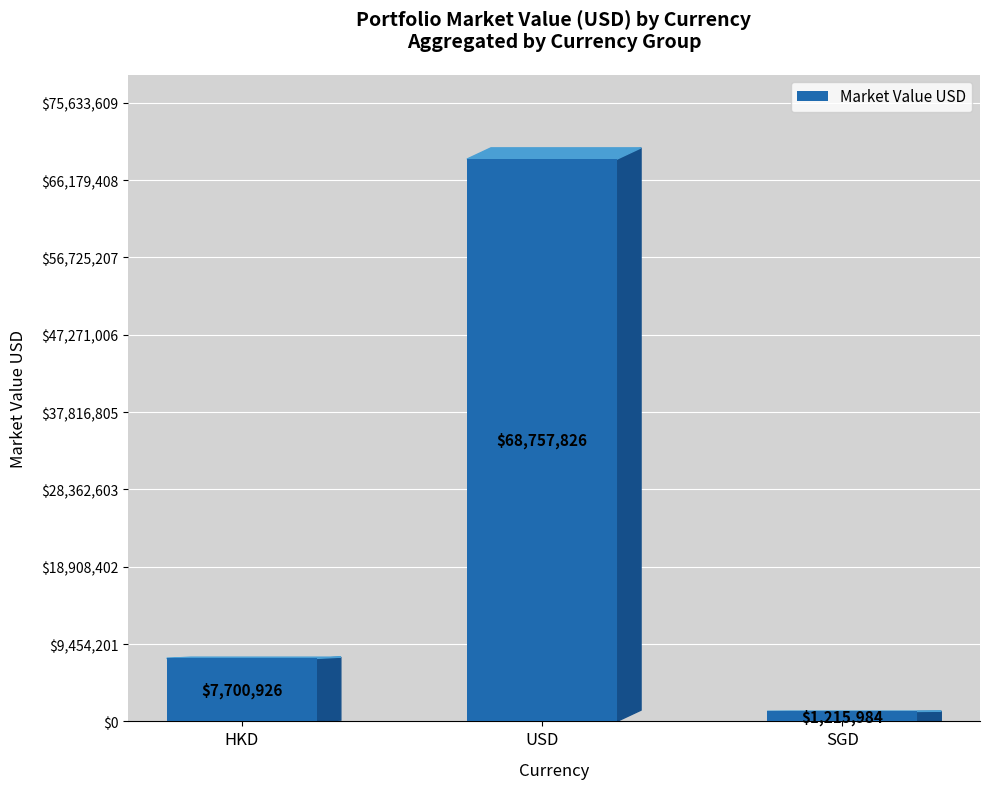

List the labels in order of value, largest first.

USD, HKD, SGD